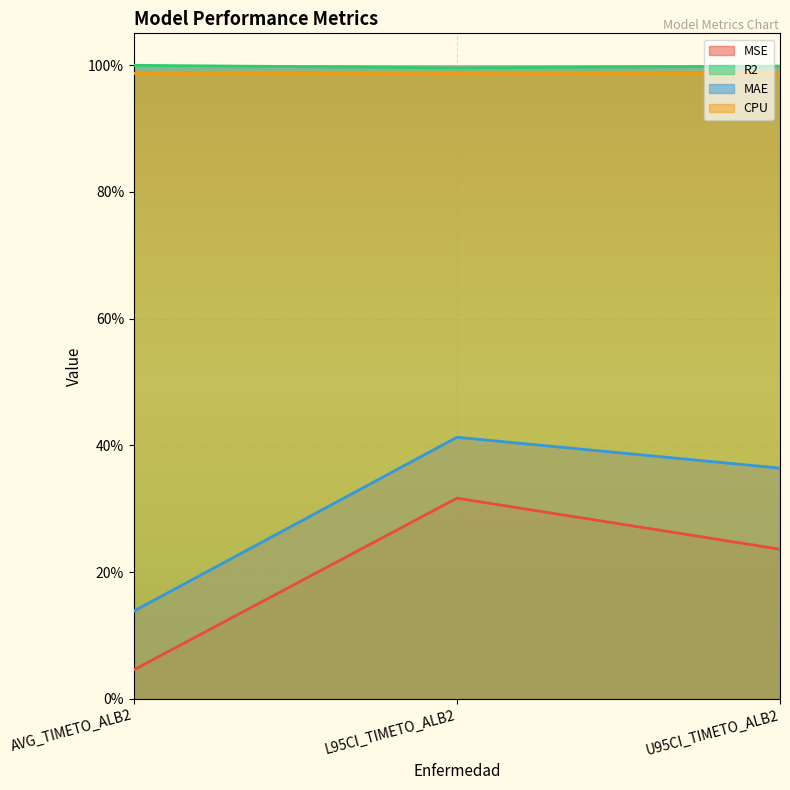

What are all the series names shown in the legend?

MSE, R2, MAE, CPU